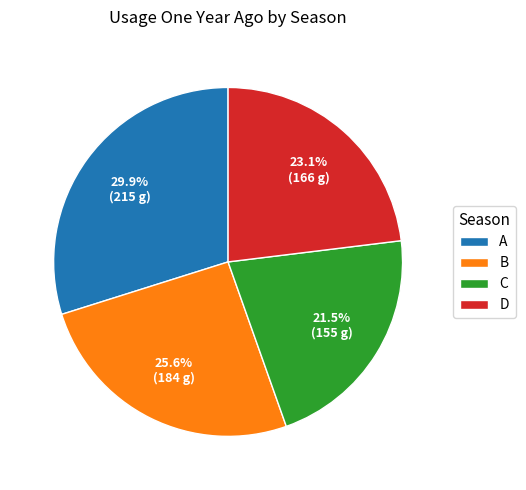

Rank the categories by value from highest to lowest.

A, B, D, C